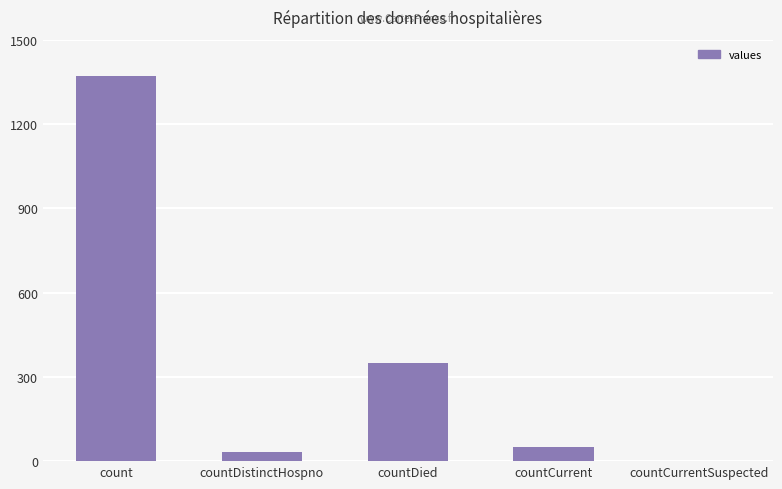

Where is the data nearest to the value 685?

countDied